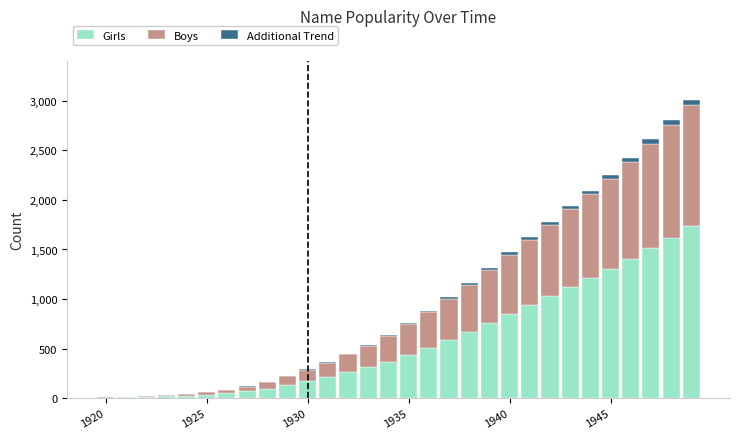

What is the maximum value for Girls?

1740